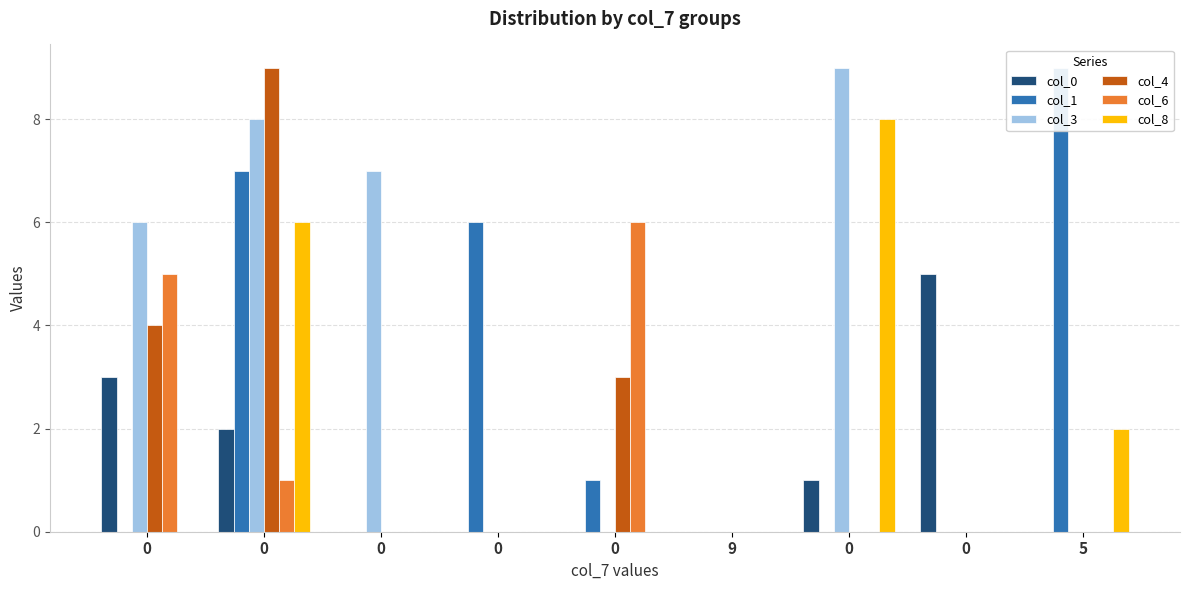

How many bars are there in each group?

6